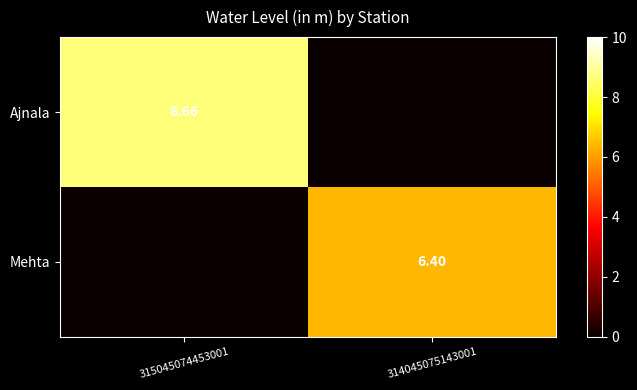

True or false: Mehta has a value of 6.4 at 314045075143001.

True